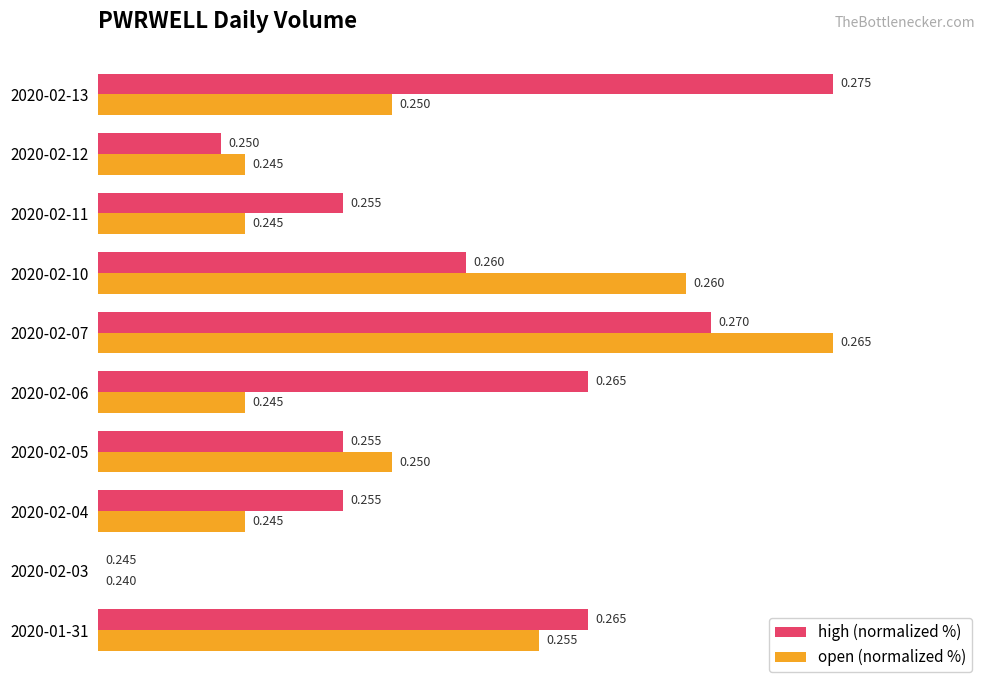

What are all the series names shown in the legend?

high (normalized %), open (normalized %)